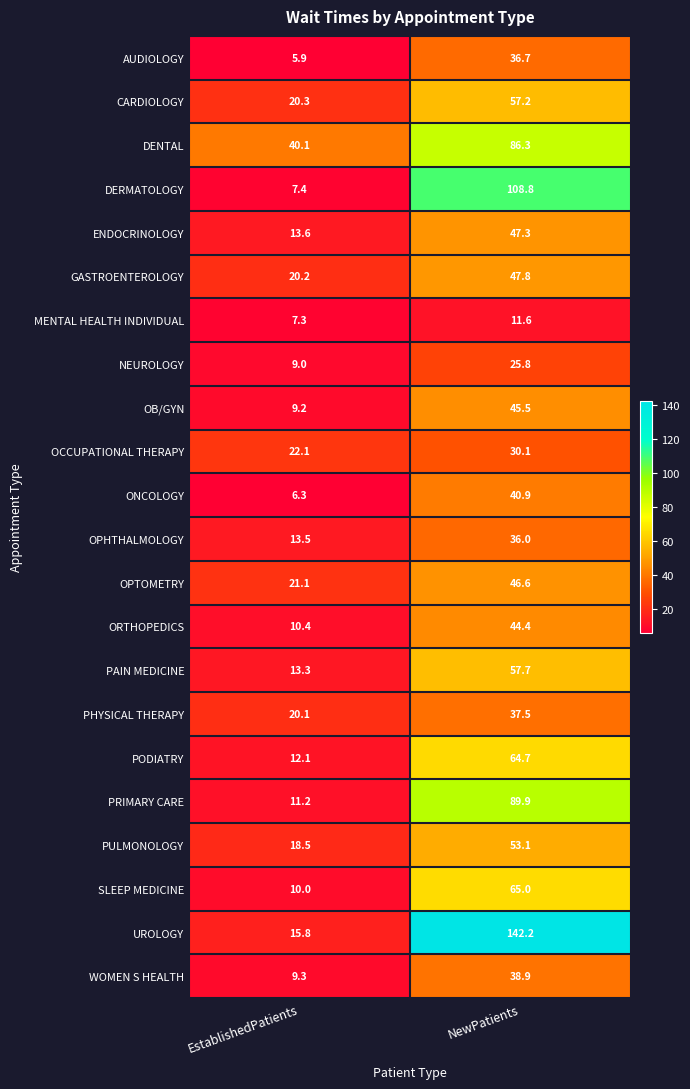

What is the spread (max minus min) of values at EstablishedPatients?

34.2